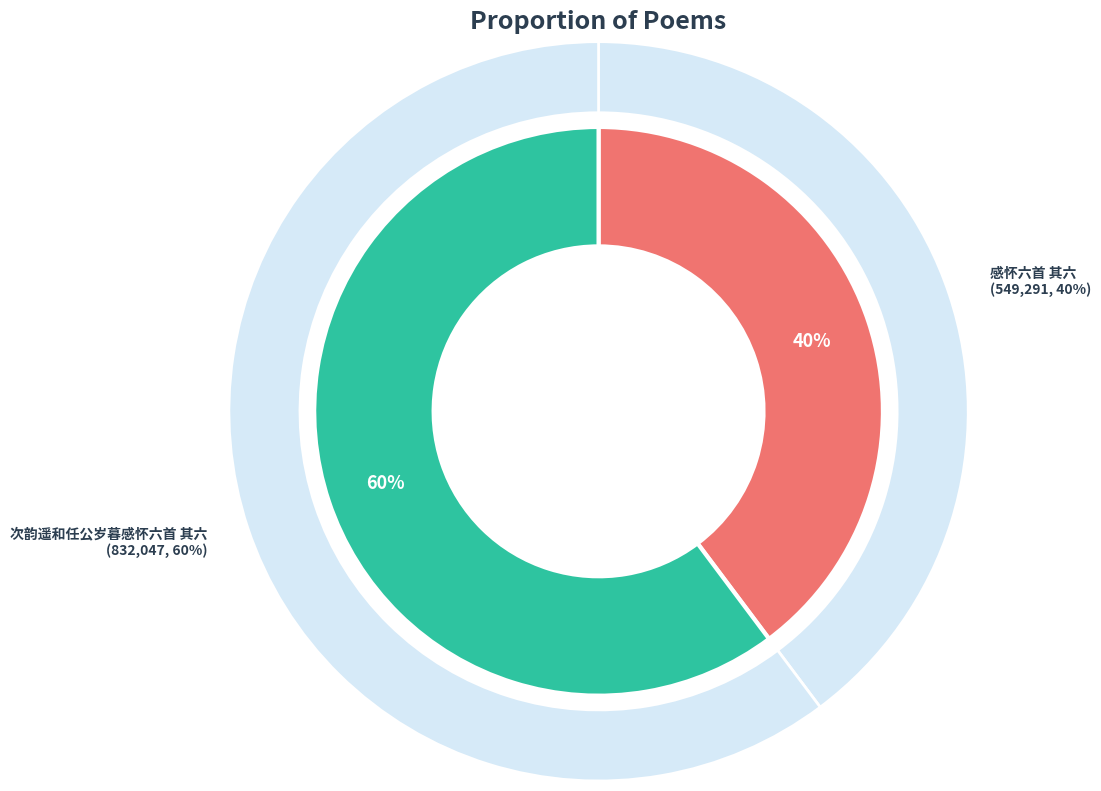

What is the majority slice?

次韵遥和任公岁暮感怀六首 其六